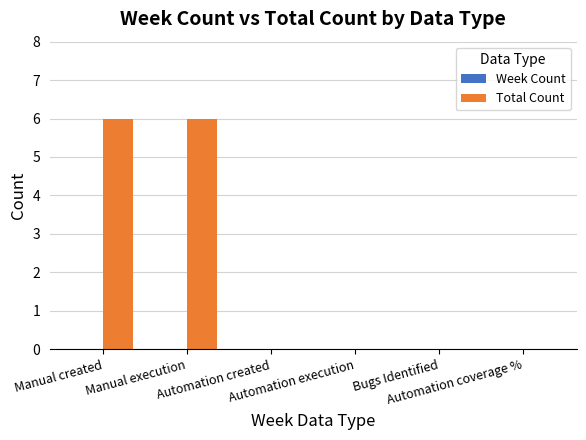

What is the sum of all values?

12